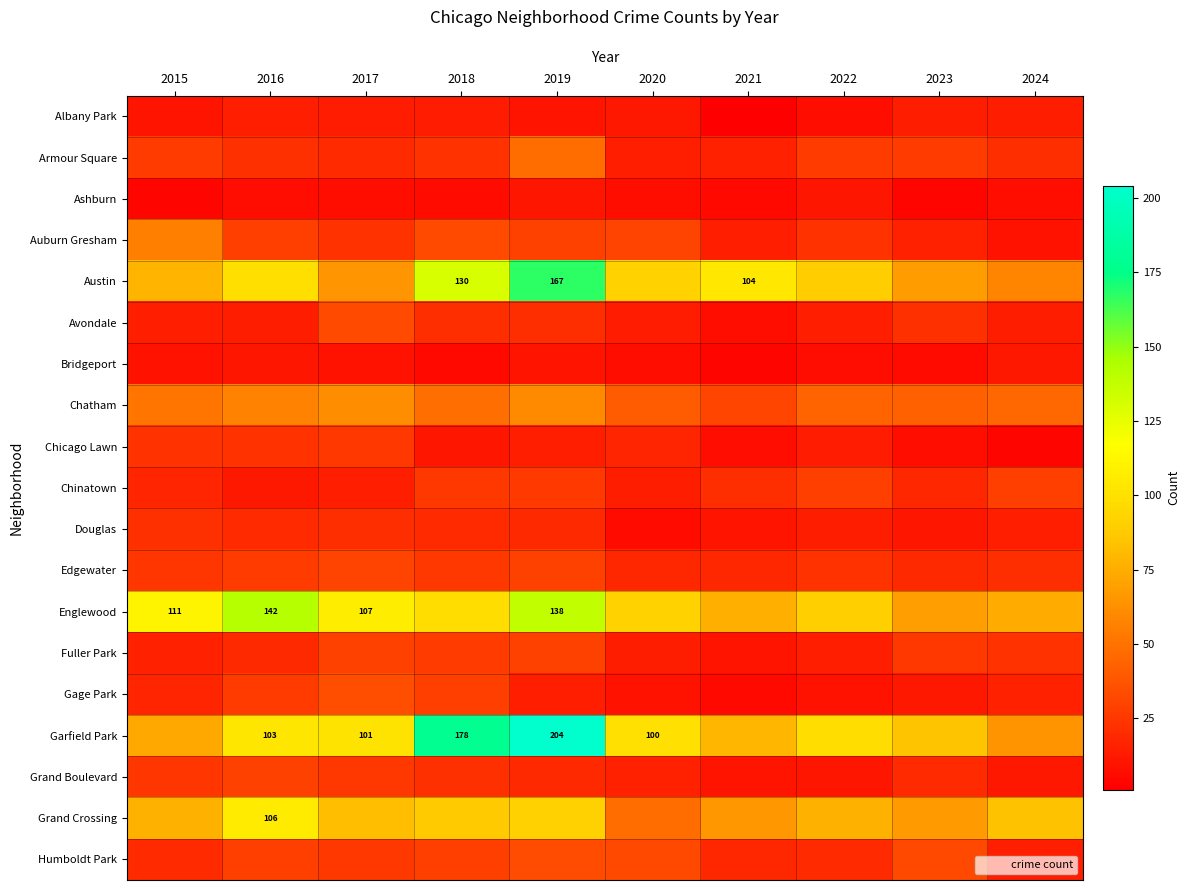

The value of Garfield Park at 2016 is 103. True or false?

True